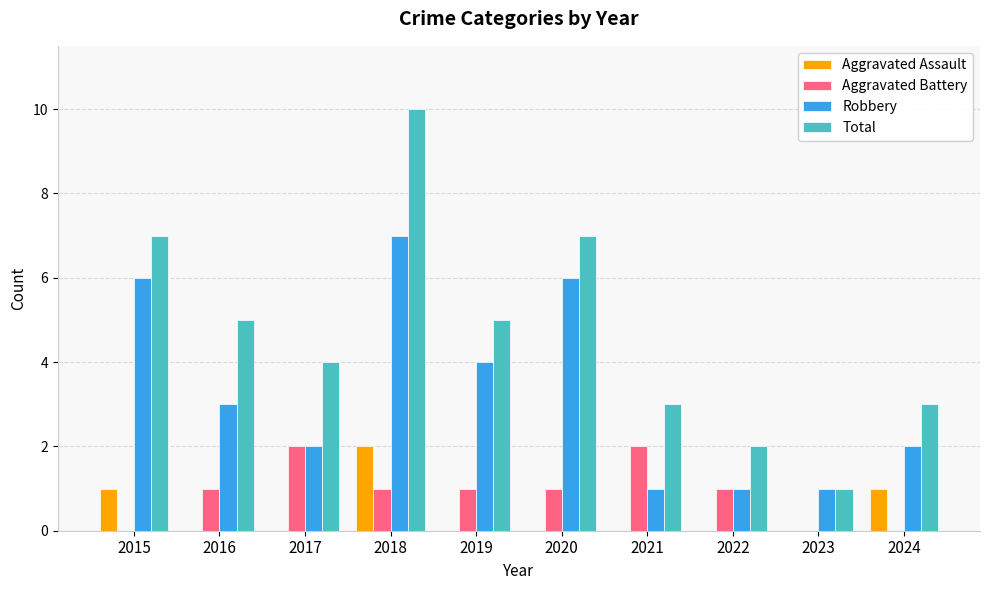

True or false: Aggravated Assault has a value of 3 at 2018.

False